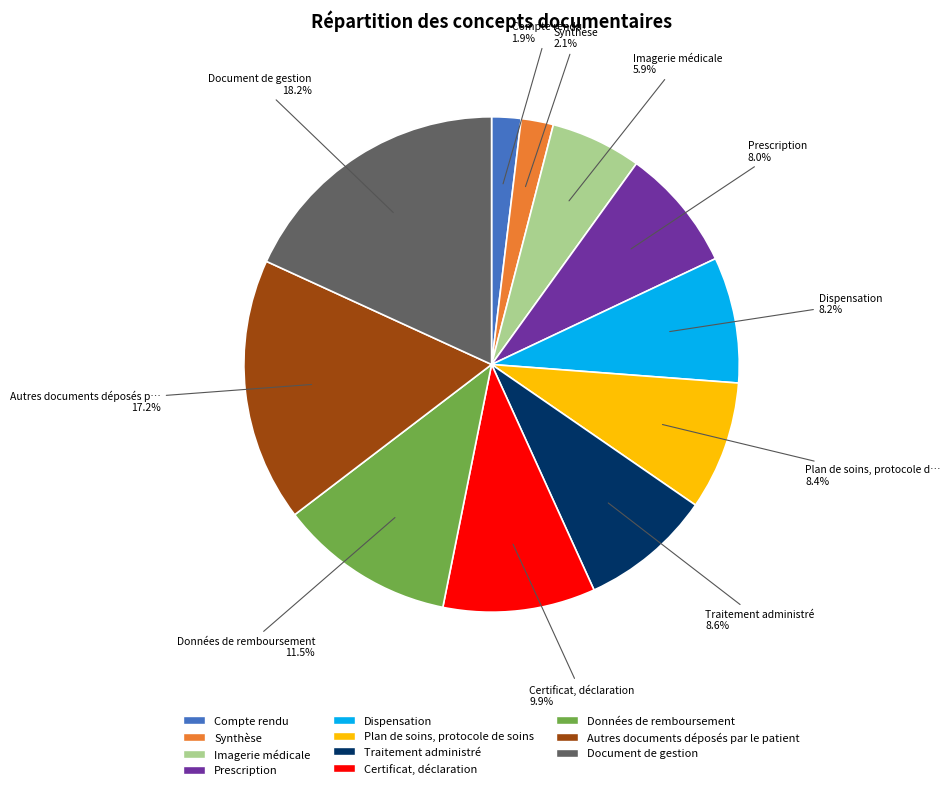

Rank the categories by value from highest to lowest.

Document de gestion, Autres documents déposés par le patient, Données de remboursement, Certificat, déclaration, Traitement administré, Plan de soins, protocole de soins, Dispensation, Prescription, Imagerie médicale, Synthèse, Compte rendu